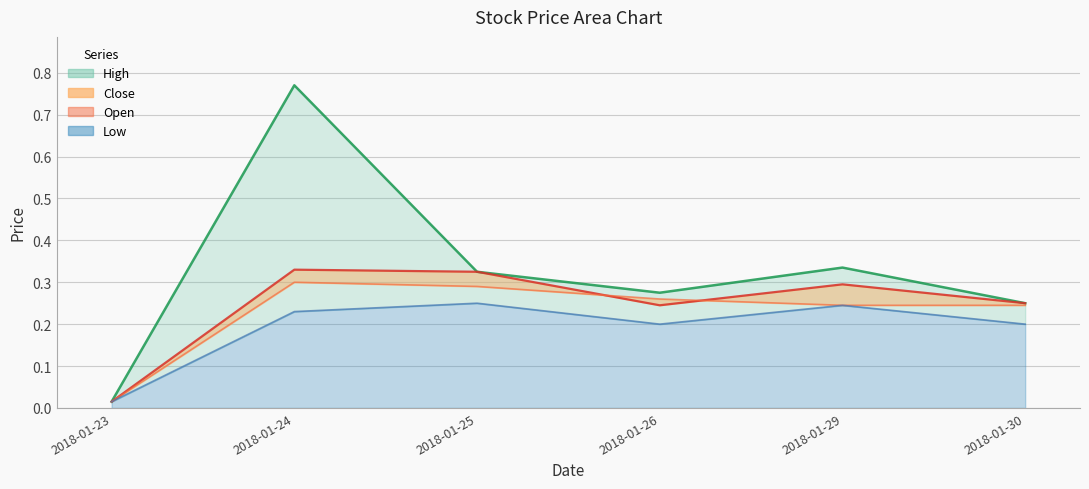

Reading left to right, what are all the values shown in this chart?

High line: 0.0	0.8	0.3	0.3	0.3	0.2
Close line: 0.0	0.3	0.3	0.2	0.3	0.2
Open line: 0.0	0.3	0.3	0.3	0.2	0.2
Low line: 0.0	0.2	0.2	0.2	0.2	0.2